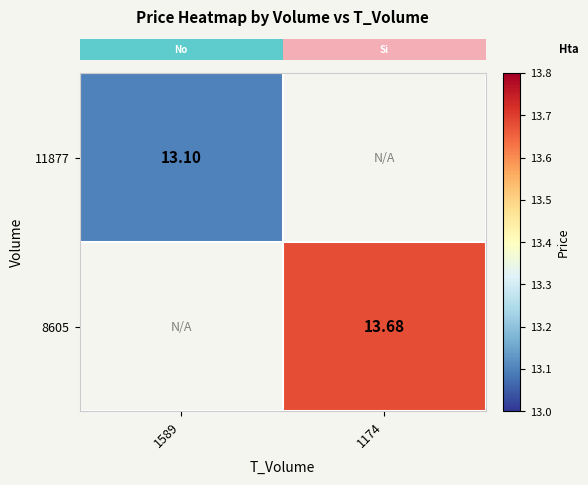

At which category does the chart reach its minimum across all series?

1589